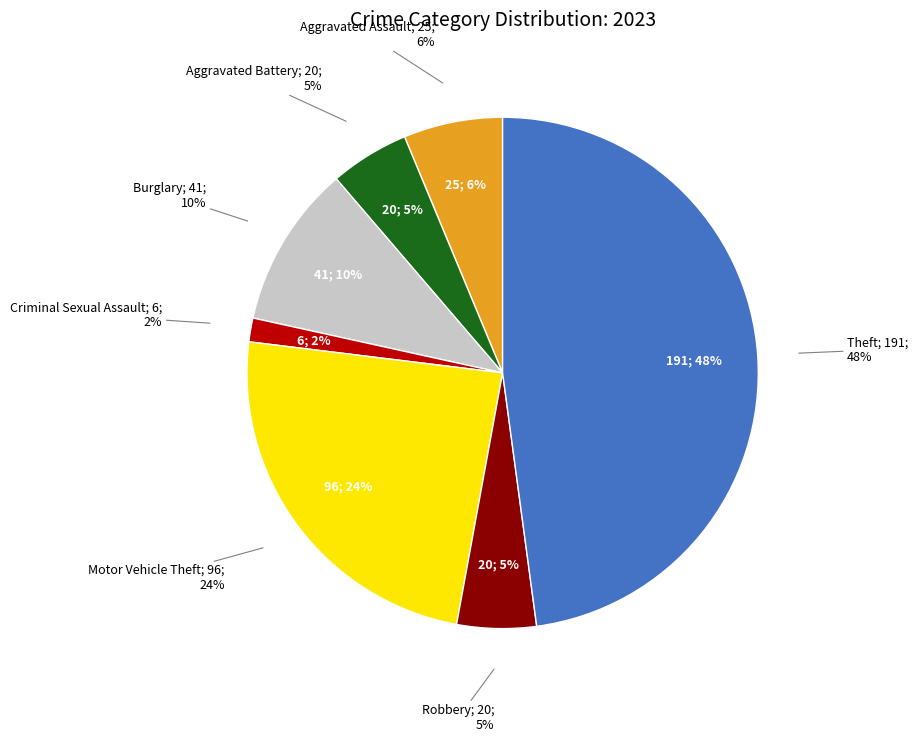

To the nearest percent, what portion does Criminal Sexual Assault represent?

2%